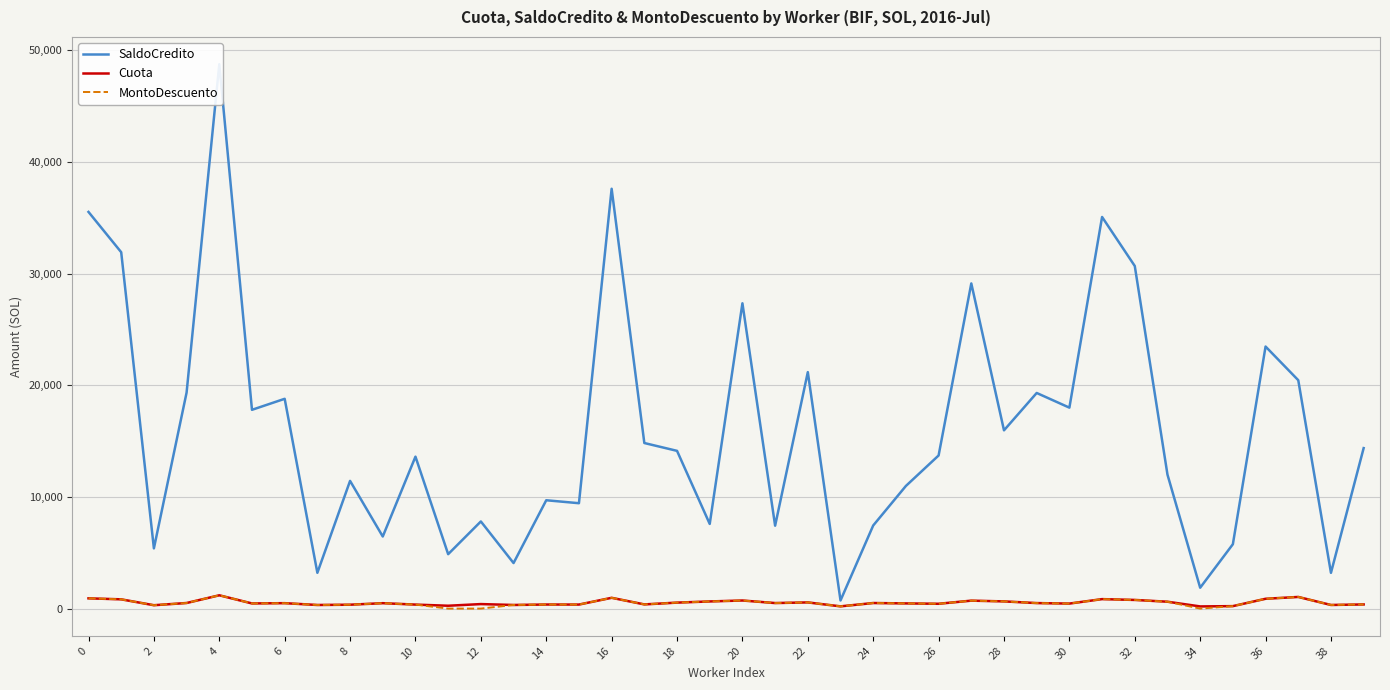

What is the highest value of the MontoDescuento series?

1191.3